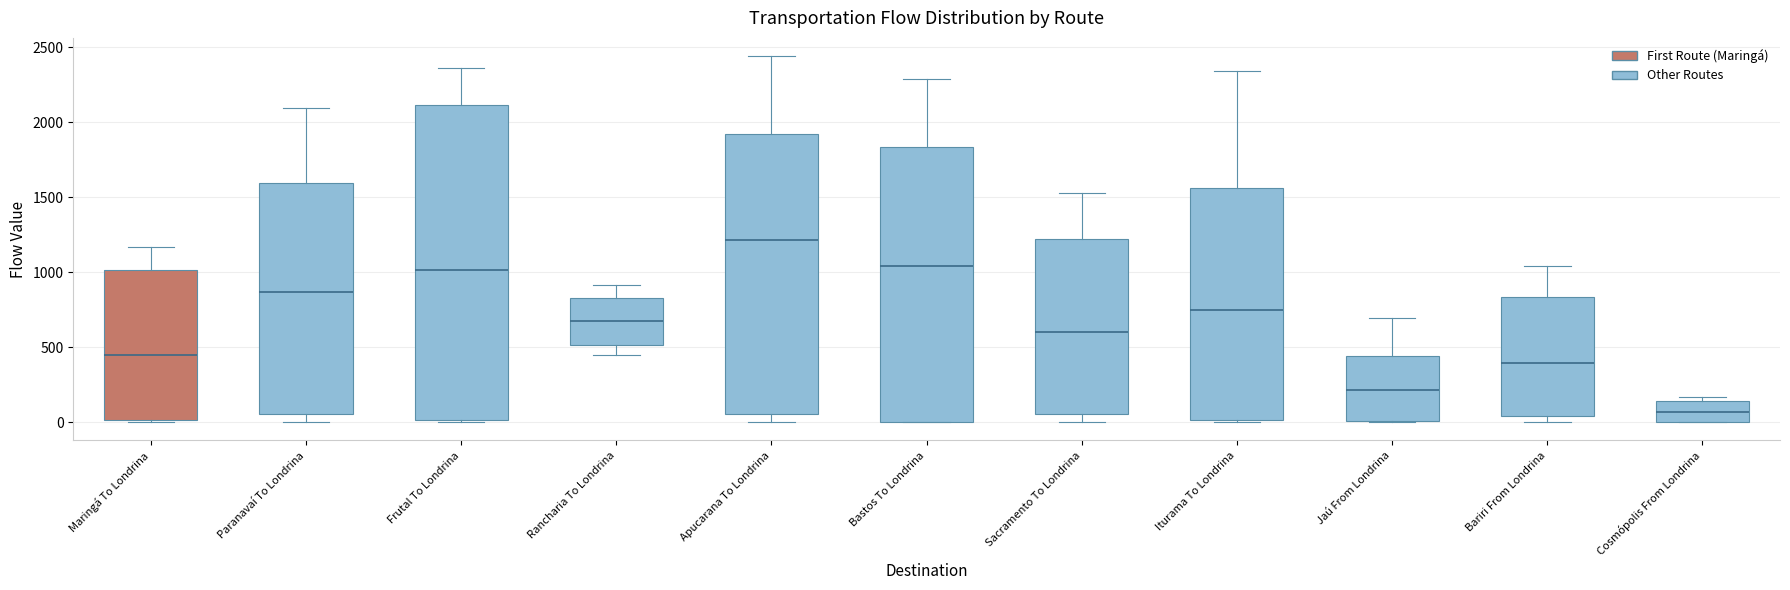

Reading left to right, transcribe this box plot: for each box, give where its median line is, the range the box spans, and where its two whiskers end, as read against the y-axis. The values are not printed on the chart, so give them approximately, as read against the axis.

Maringá To Londrina: median 450, box 0 to 1000, whiskers 0 to 1150
Paranavaí To Londrina: median 850, box 50 to 1600, whiskers 0 to 2100
Frutal To Londrina: median 1000, box 0 to 2100, whiskers 0 to 2350
Rancharia To Londrina: median 650, box 500 to 850, whiskers 450 to 900
Apucarana To Londrina: median 1200, box 50 to 1900, whiskers 0 to 2450
Bastos To Londrina: median 1050, box 0 to 1850, whiskers 0 to 2300
Sacramento To Londrina: median 600, box 50 to 1200, whiskers 0 to 1550
Iturama To Londrina: median 750, box 0 to 1550, whiskers 0 to 2350
Jaú From Londrina: median 200, box 0 to 450, whiskers 0 to 700
Bariri From Londrina: median 400, box 50 to 850, whiskers 0 to 1050
Cosmópolis From Londrina: median 50, box 0 to 150, whiskers 0 to 150 (just above the box's upper edge)